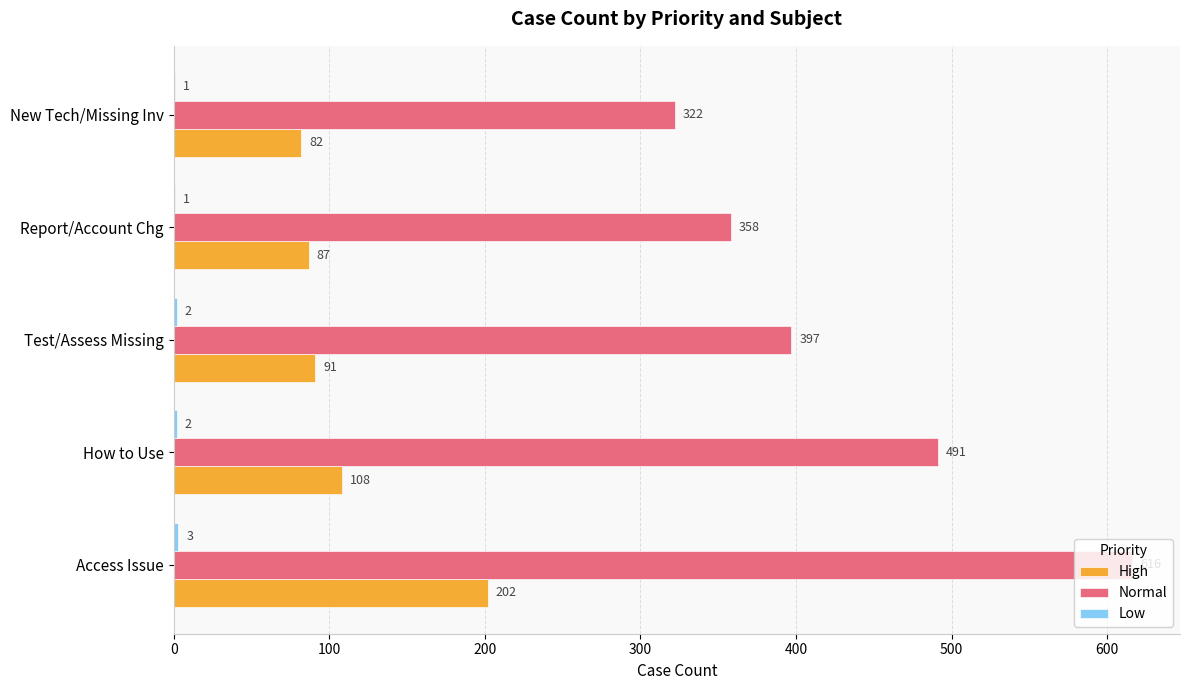

What is the maximum value shown in the chart?

616